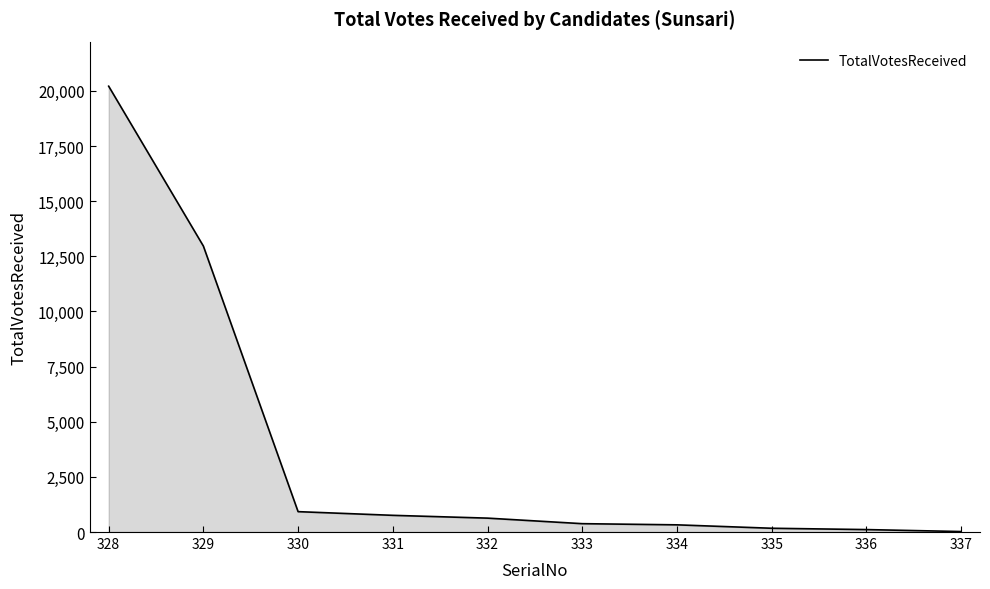

What is the maximum value shown in the chart?

20211